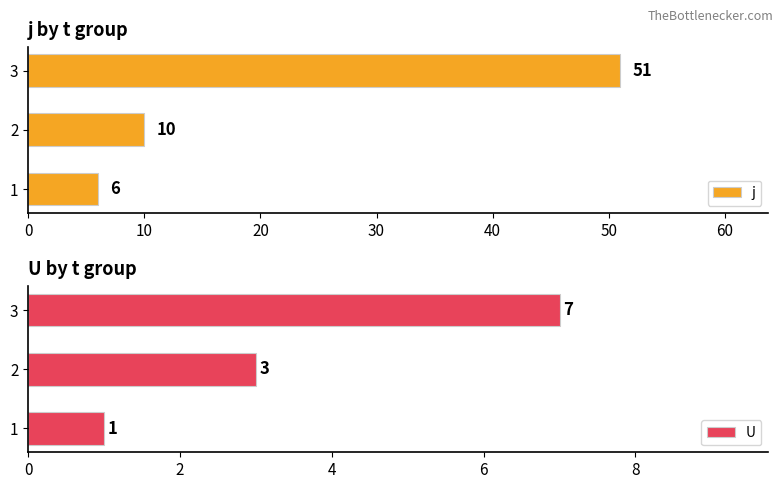

What are all the series names shown in the legend?

j, U